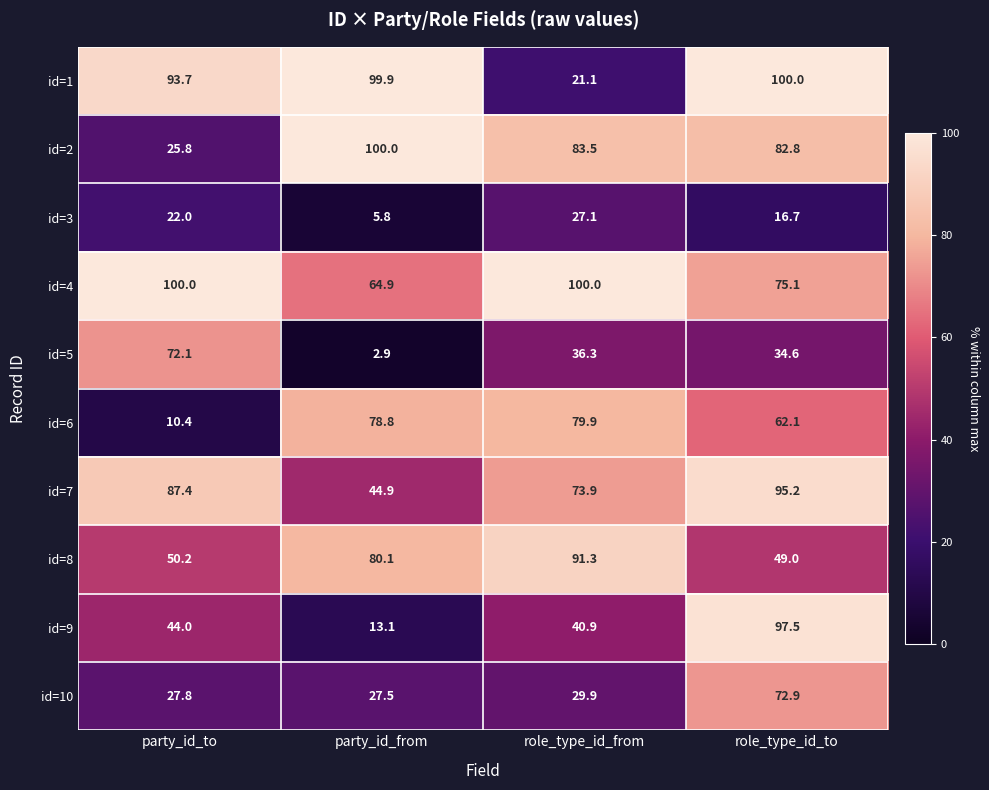

What is the difference between the second highest and second lowest values in the id=8 series?

29.9